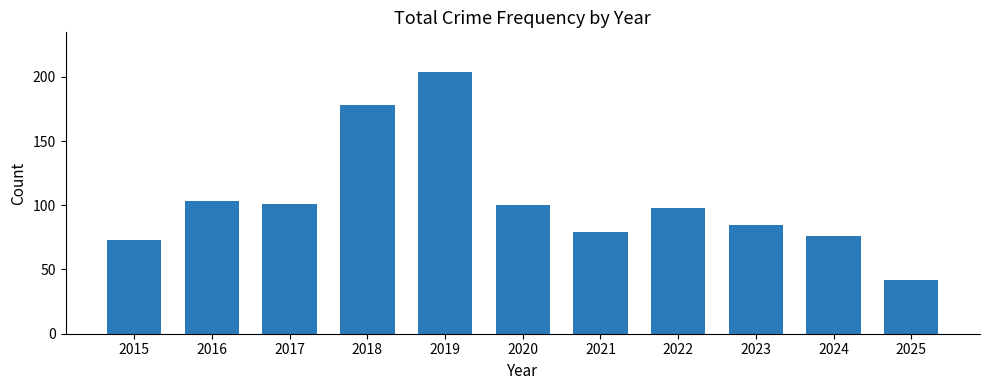

What is the ratio of the value at 2021 to the value at 2024?

1.0